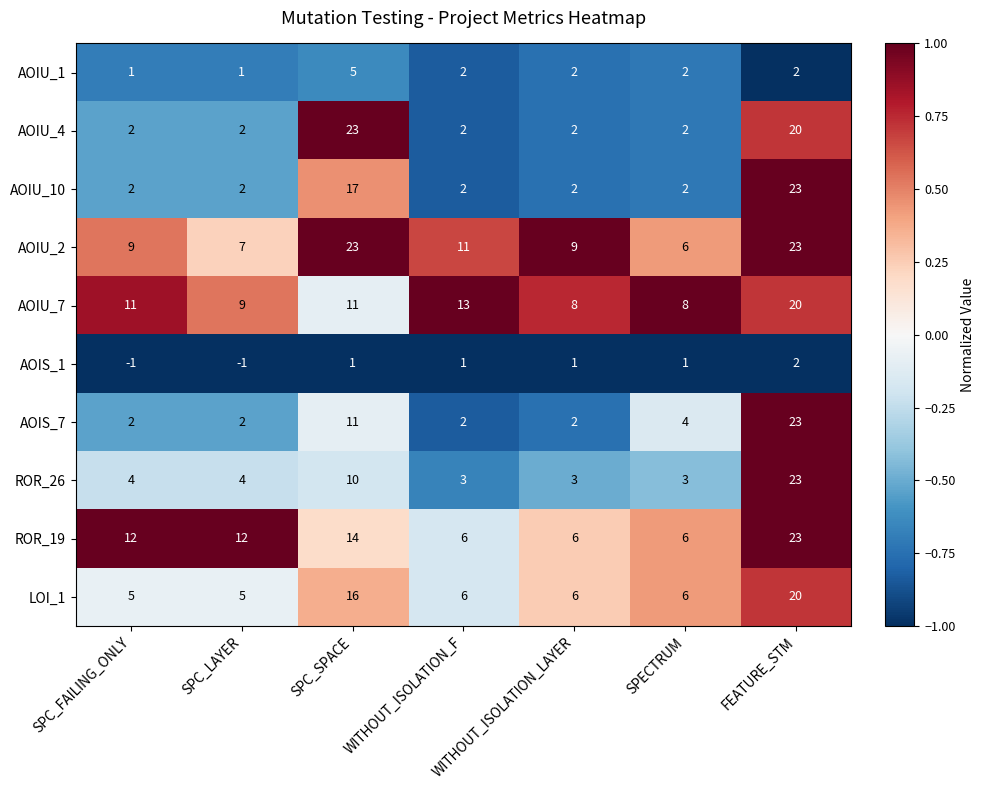

At which label is ROR_26 closest to 13?

SPC_SPACE